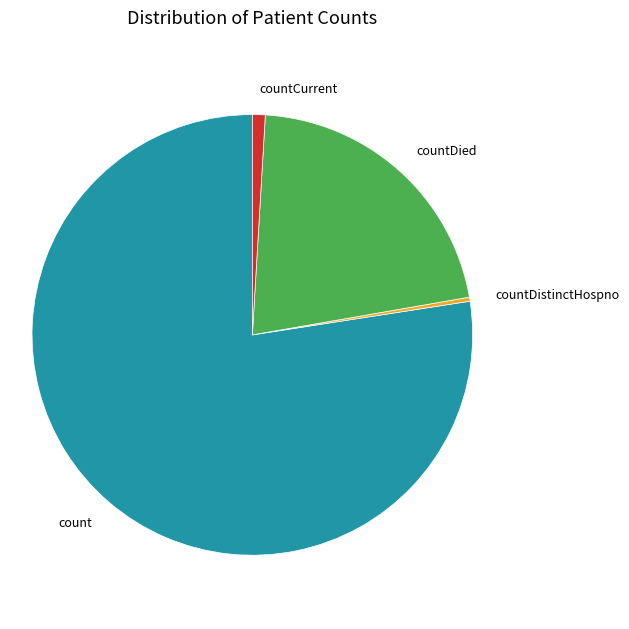

How many slices are in this pie chart?

4